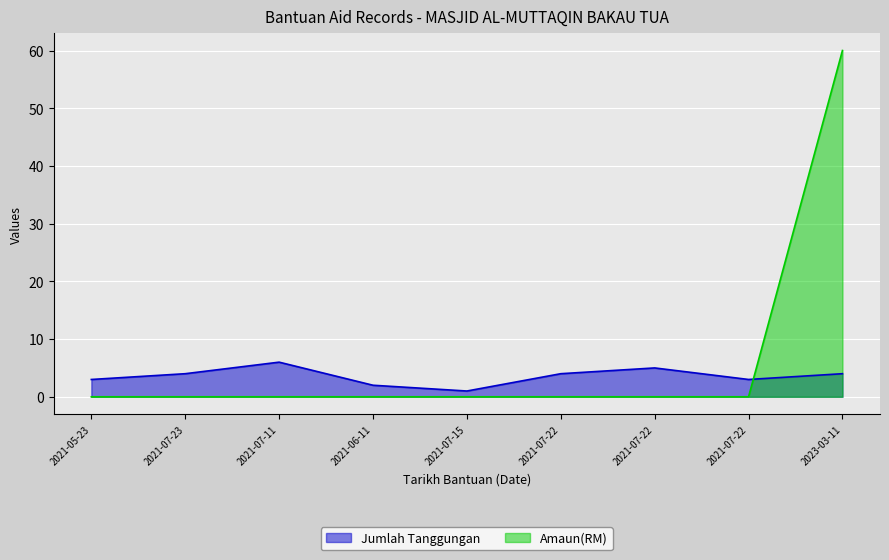

Reading left to right, what are all the values shown in this chart?

Jumlah Tanggungan: 2021-05-23=3	2021-07-23=4	2021-07-11=6	2021-06-11=2	2021-07-15=1	2021-07-22=4	2021-07-22=5	2021-07-22=3	2023-03-11=4
Amaun(RM): 2021-05-23=0	2021-07-23=0	2021-07-11=0	2021-06-11=0	2021-07-15=0	2021-07-22=0	2021-07-22=0	2021-07-22=0	2023-03-11=60